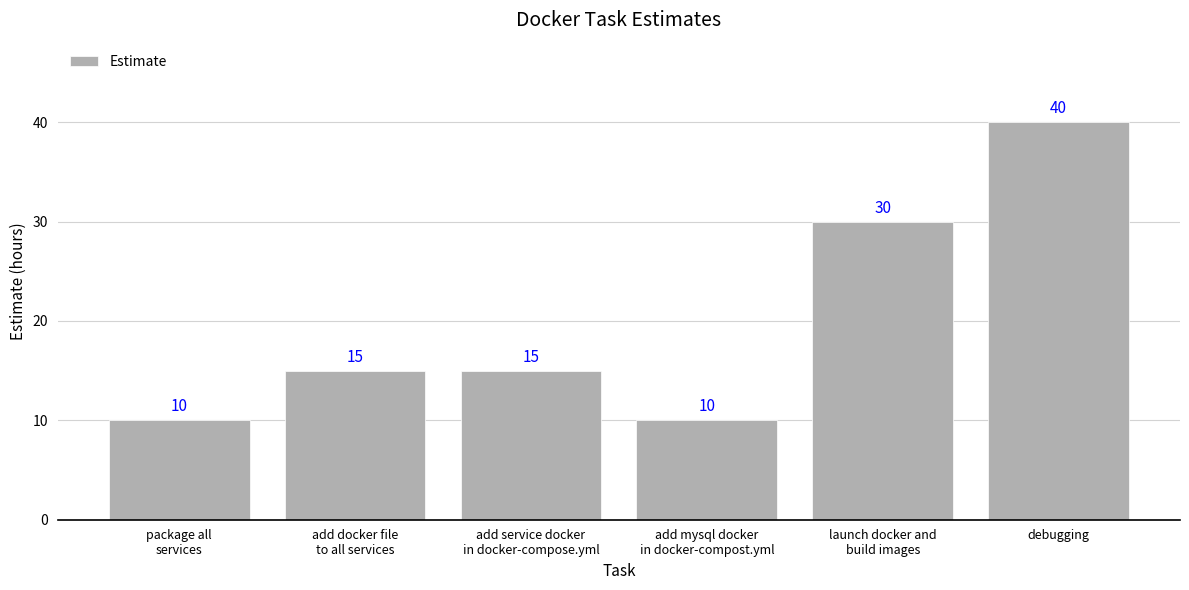

Count the values in the range 10 to 30.

5